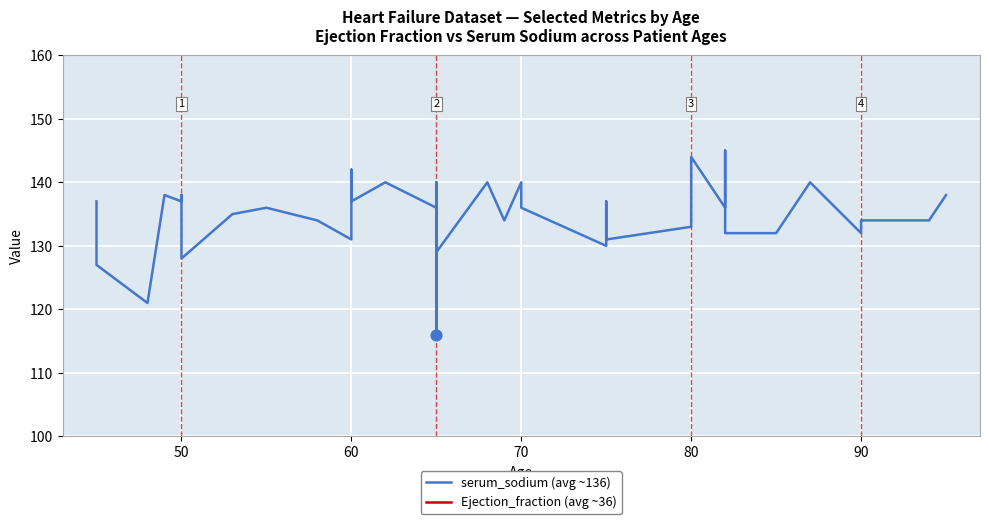

Which series reaches the minimum Y coordinate?

Ejection_fraction (avg ~36)